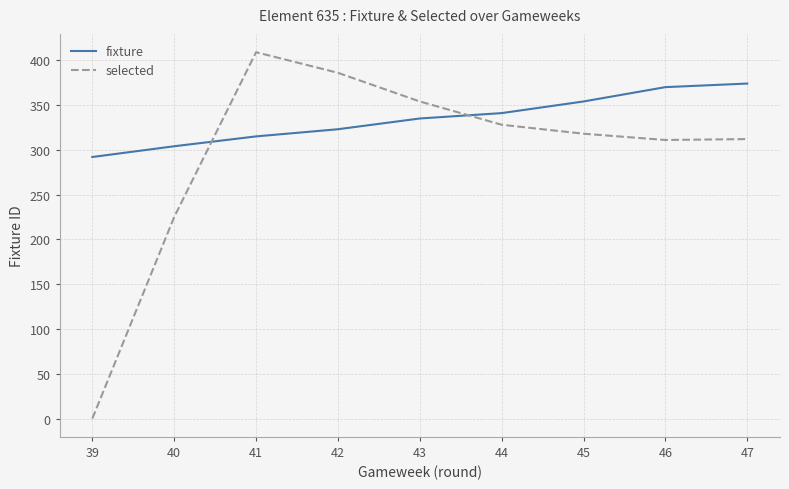

What is the difference between the second highest and second lowest values in the fixture series?

66